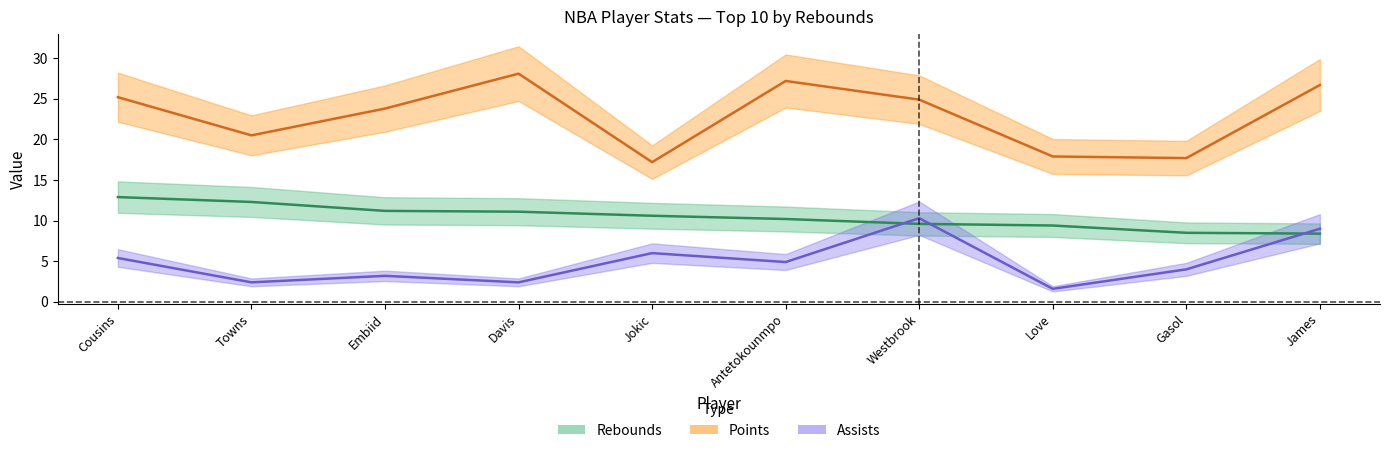

What is the maximum value for Assists?

10.3